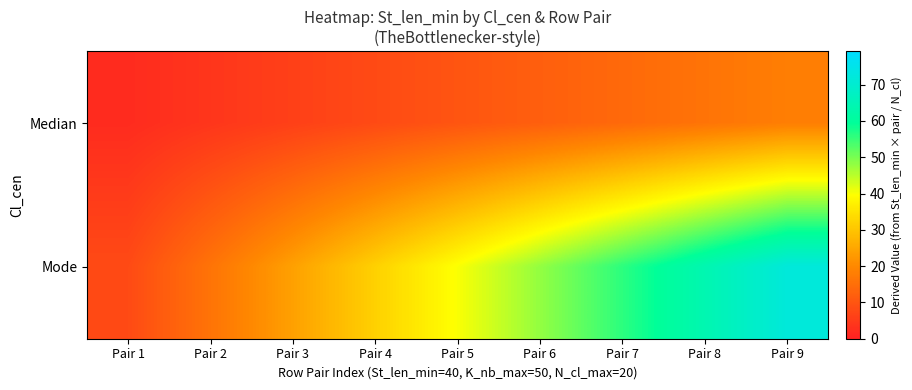

Which label corresponds to the largest value in the chart?

Pair 9